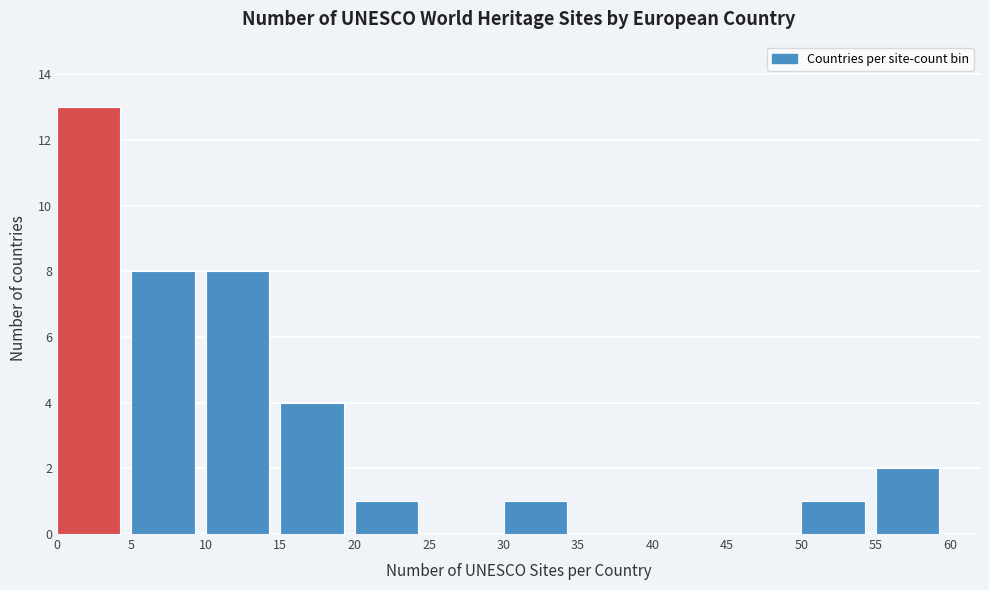

Which range on the x-axis has the tallest bar?

0 to 5